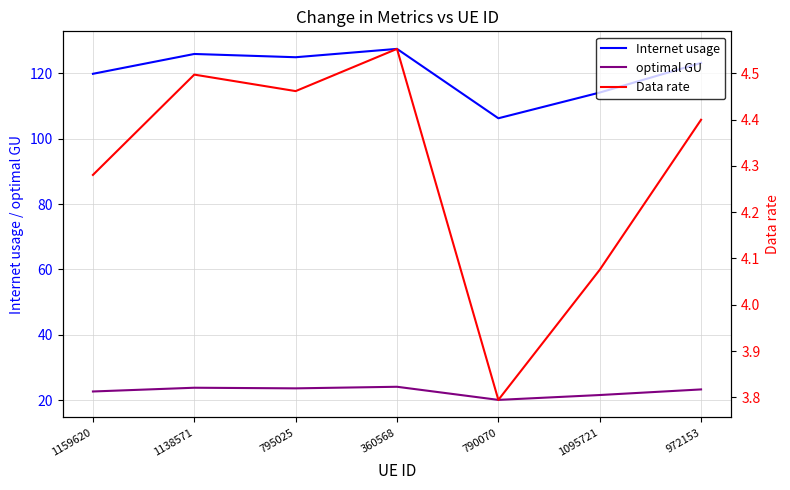

Is the value of optimal GU at 1159620 greater than the value of Internet usage at 1138571?

No